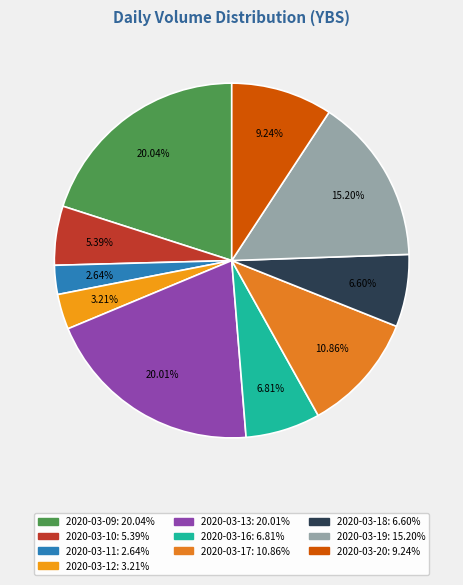

Which has a higher value, 2020-03-18 or 2020-03-13?

2020-03-13